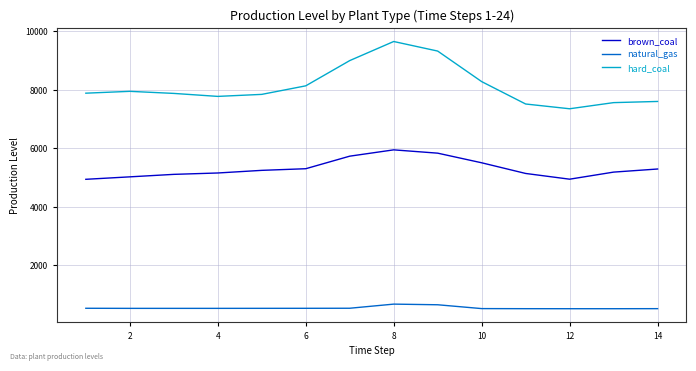

List the series in order of their overall mean, highest first.

hard_coal, brown_coal, natural_gas